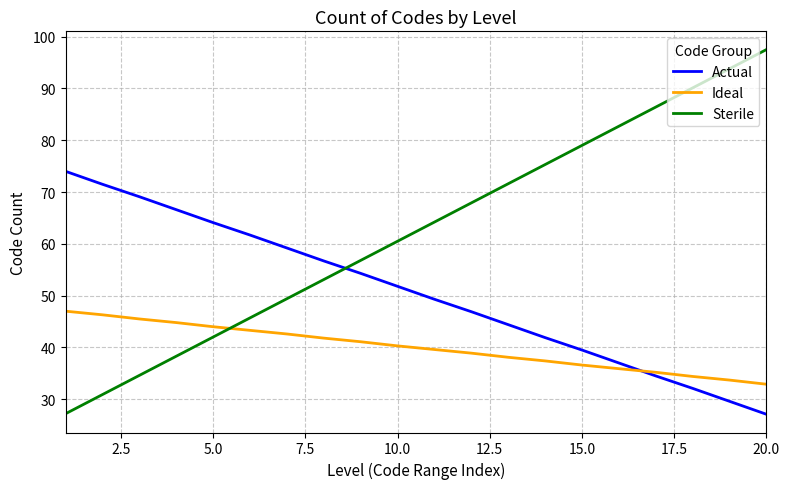

Which series has the largest total across all categories?

Sterile